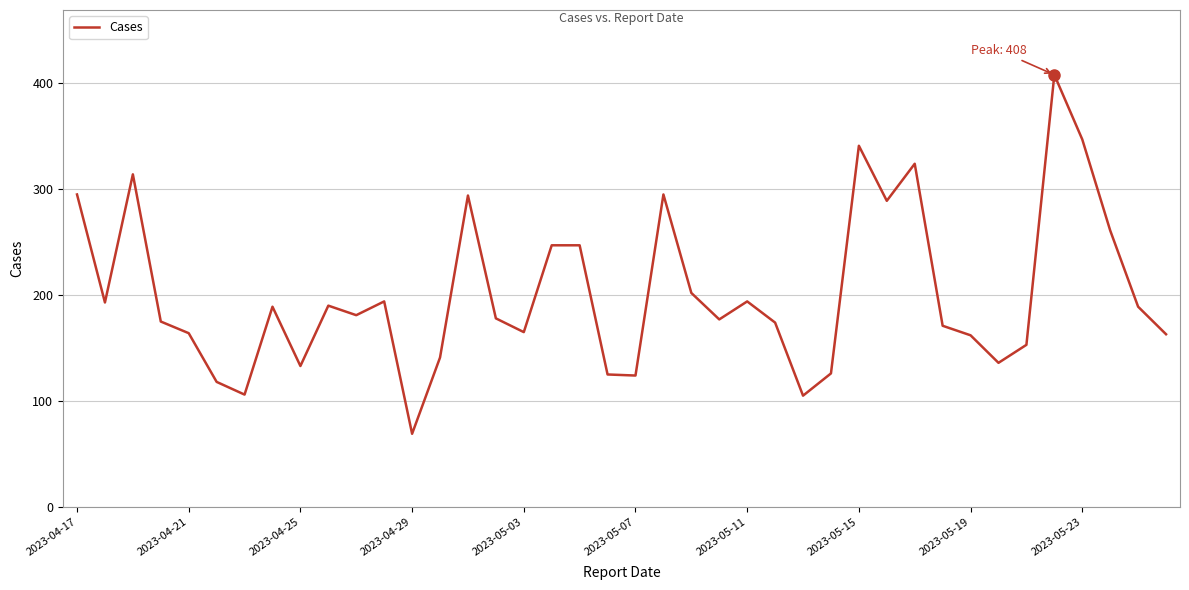

What is the minimum value shown in the chart?

69